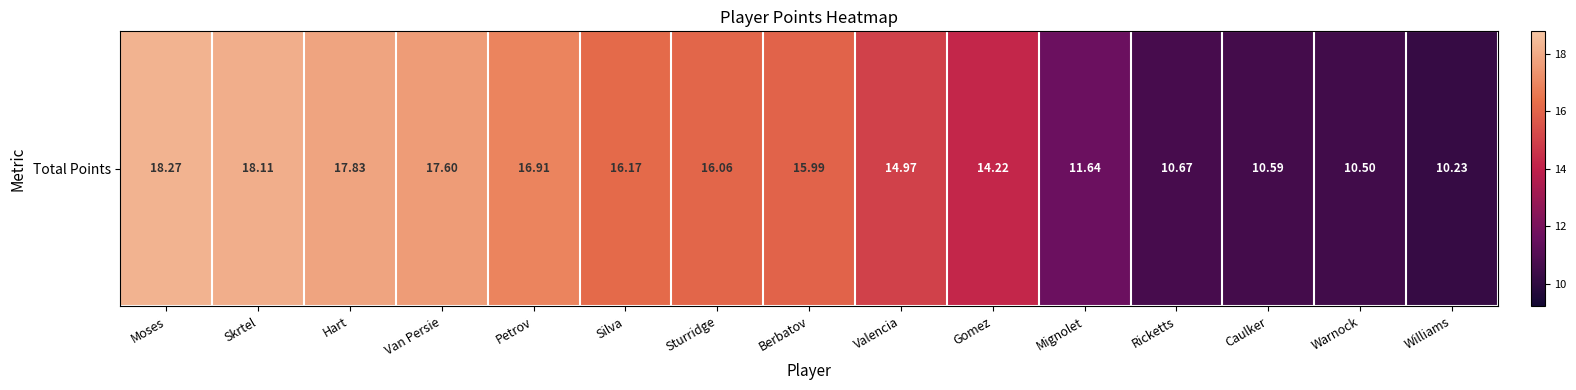

What is the average value?

14.7